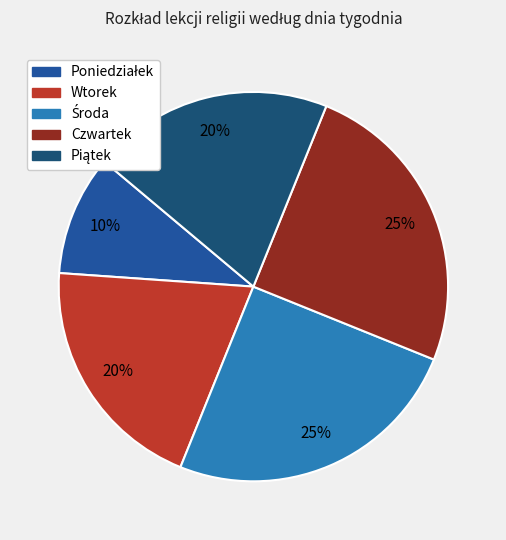

True or false: Wtorek accounts for 29% of the total.

False